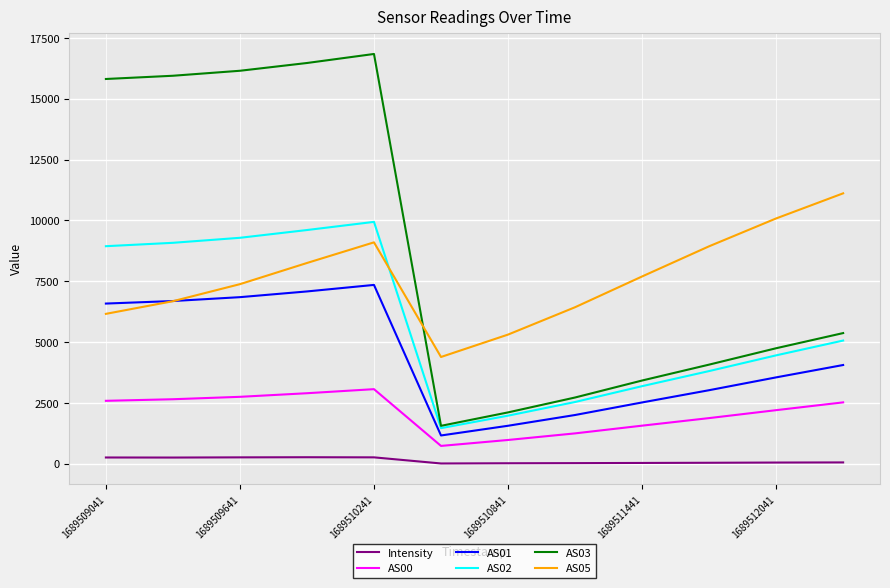

Which series has the largest range (max minus min)?

AS03